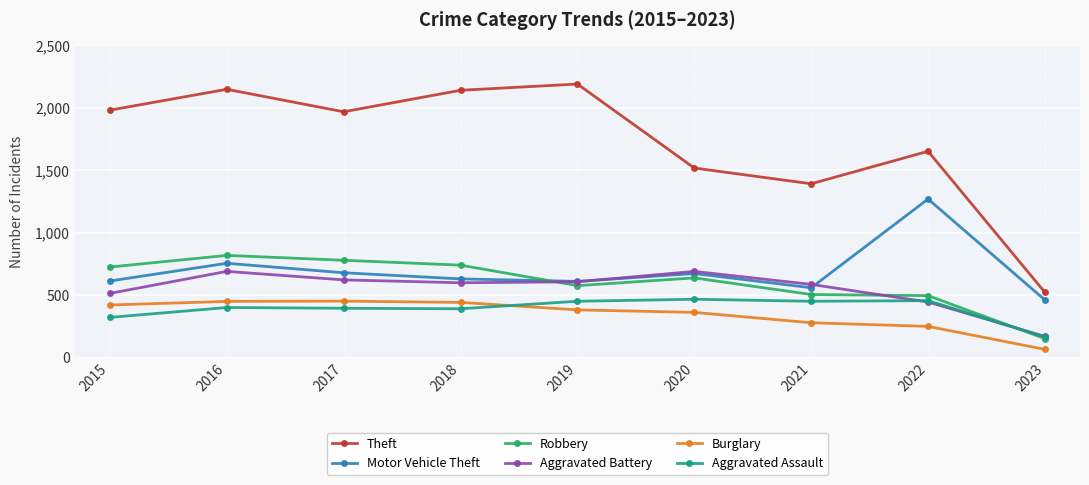

In Aggravated Battery, how many points are higher than both neighbors (excluding endpoints)?

2